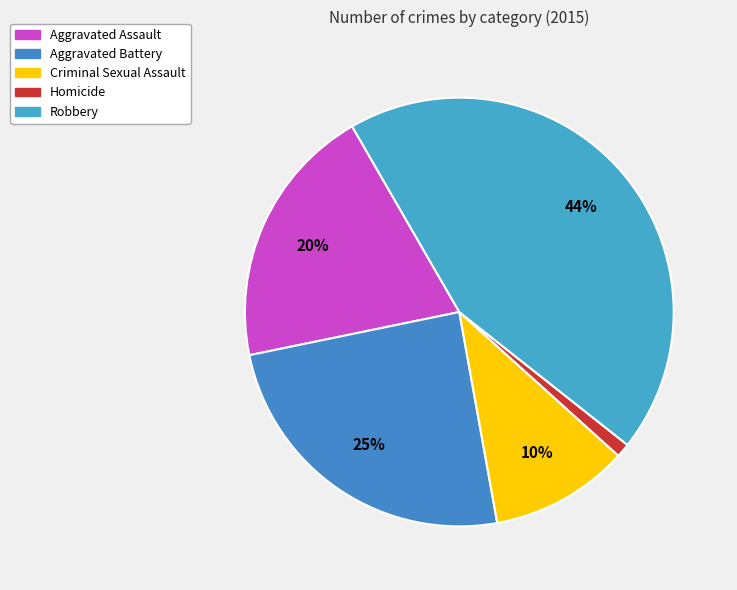

To the nearest percent, what percentage of the pie is Homicide?

1%